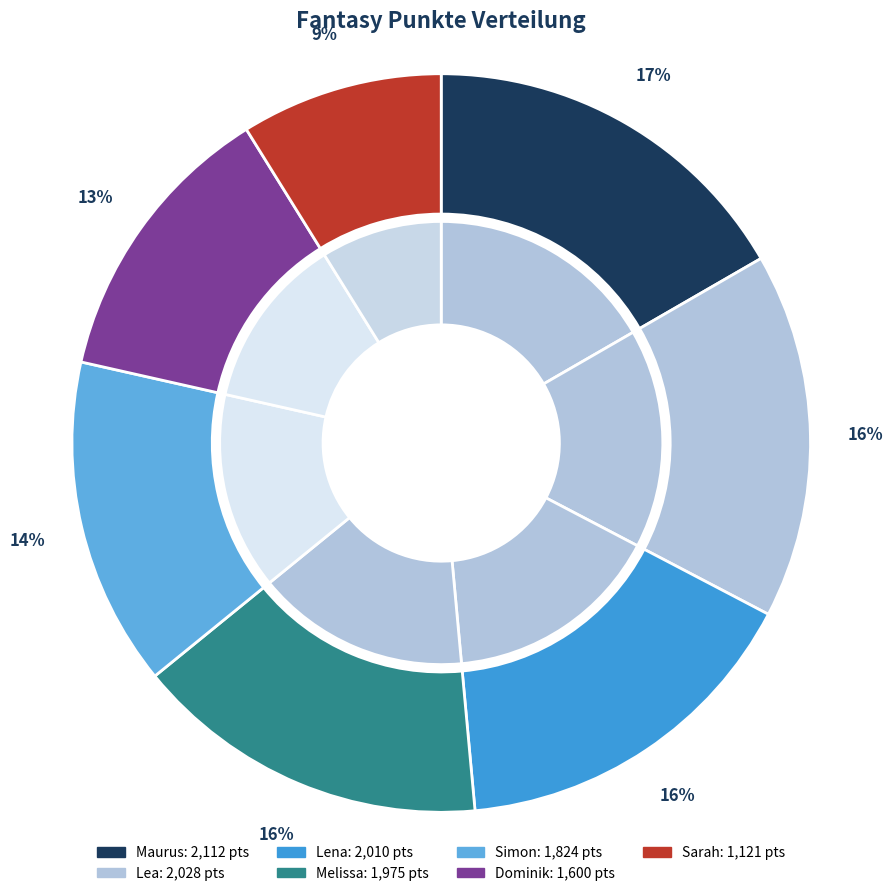

Rank the categories by value from highest to lowest.

Maurus, Lea, Lena, Melissa, Simon, Dominik, Sarah